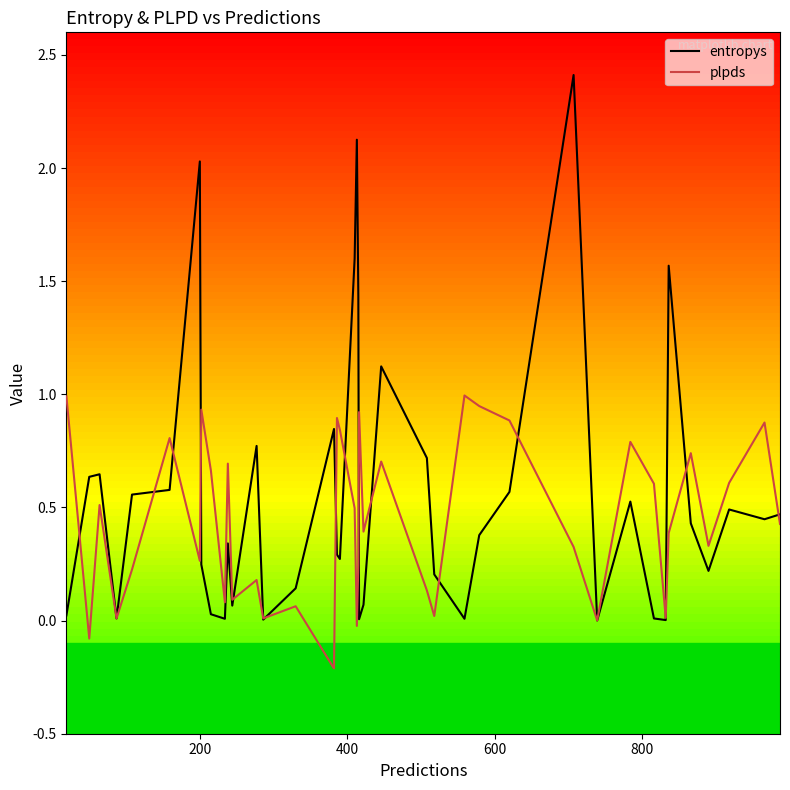

What is the highest value of the entropys series?

2.4